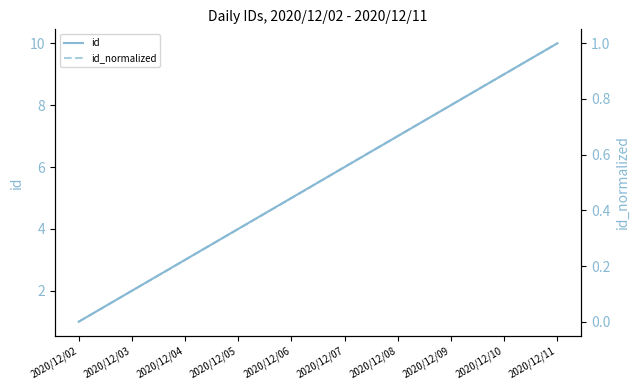

True or false: id has more than 0 points higher than both neighbors.

False